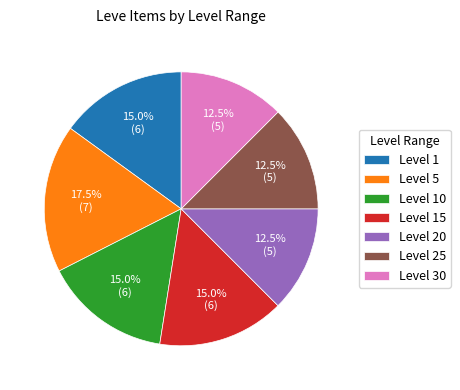

Count the number of slices in the pie.

7